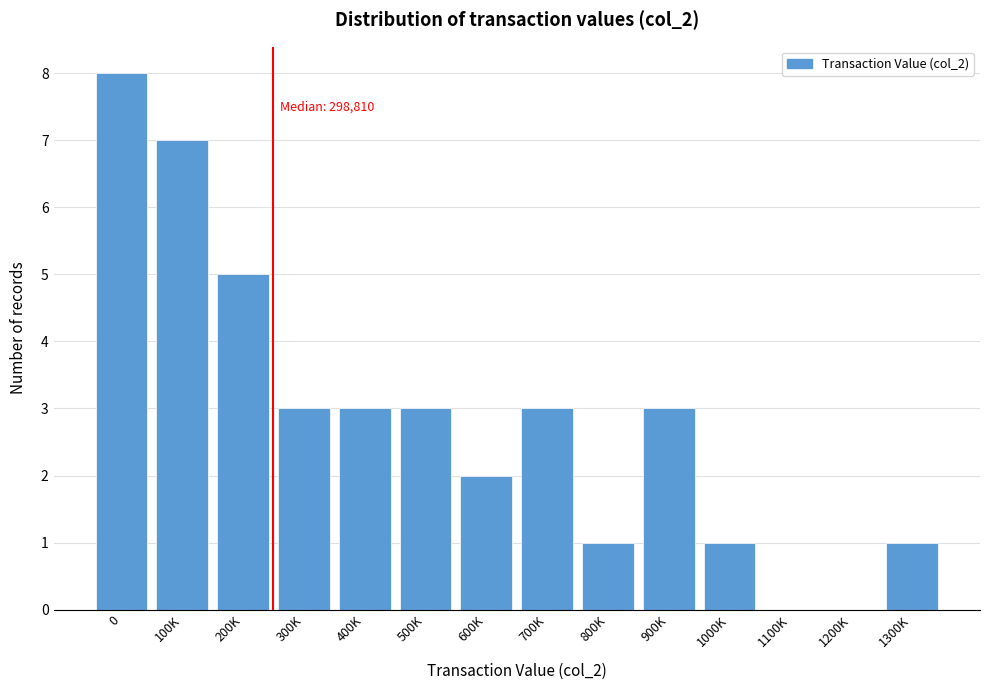

Reading right to left, list all the values displayed in this chart.

1300K=1	1200K=0	1100K=0	1000K=1	900K=3	800K=1	700K=3	600K=2	500K=3	400K=3	300K=3	200K=5	100K=7	0=8